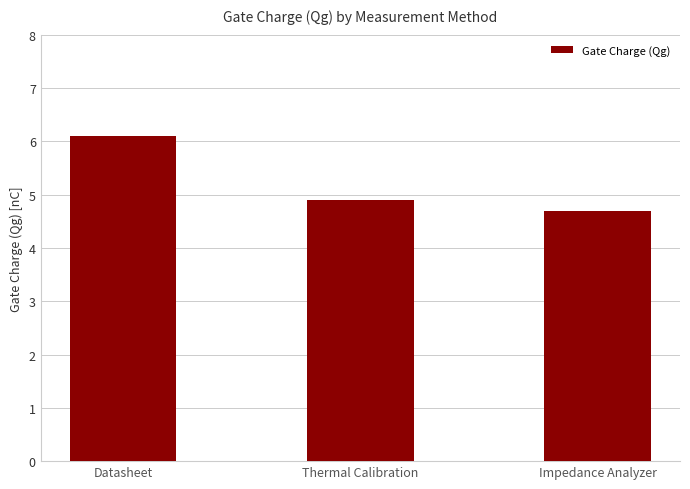

What is the sum of all values?

15.7